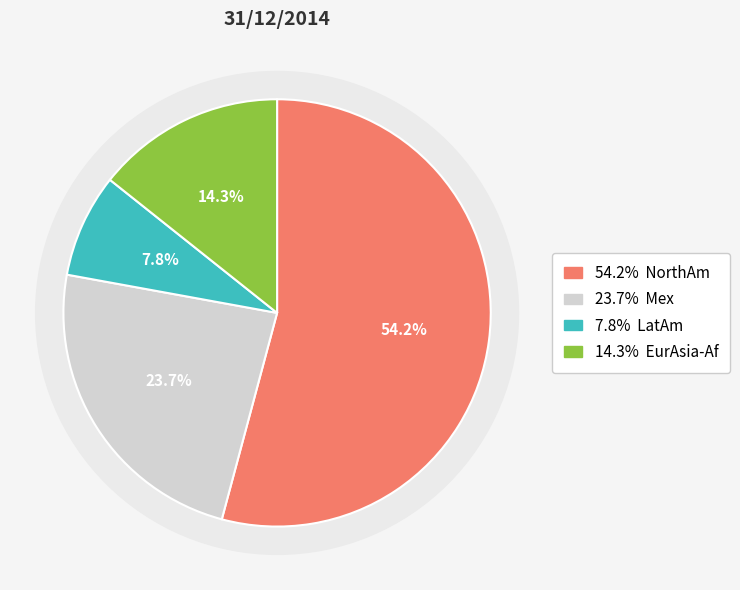

Rank the categories by value from highest to lowest.

NorthAm, Mex, EurAsia-Af, LatAm